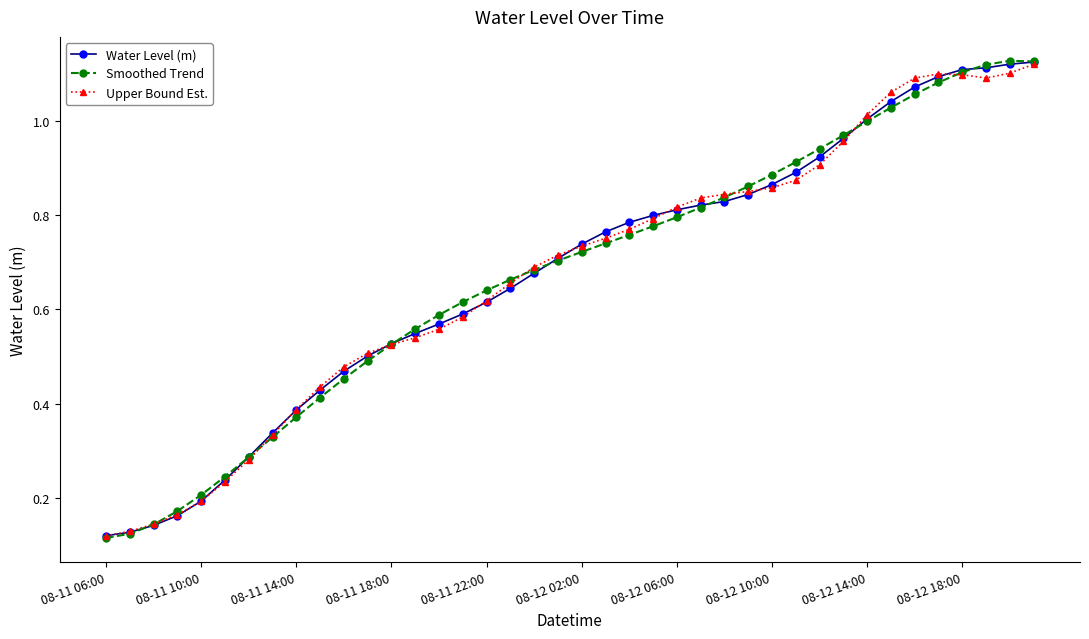

Which series has the largest total across all categories?

Water Level (m)